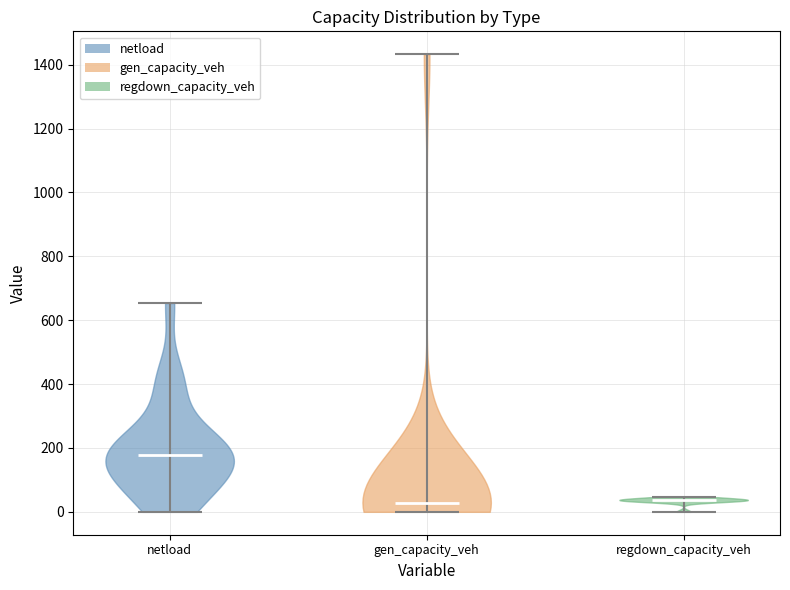

Which violin has the highest median line?

netload